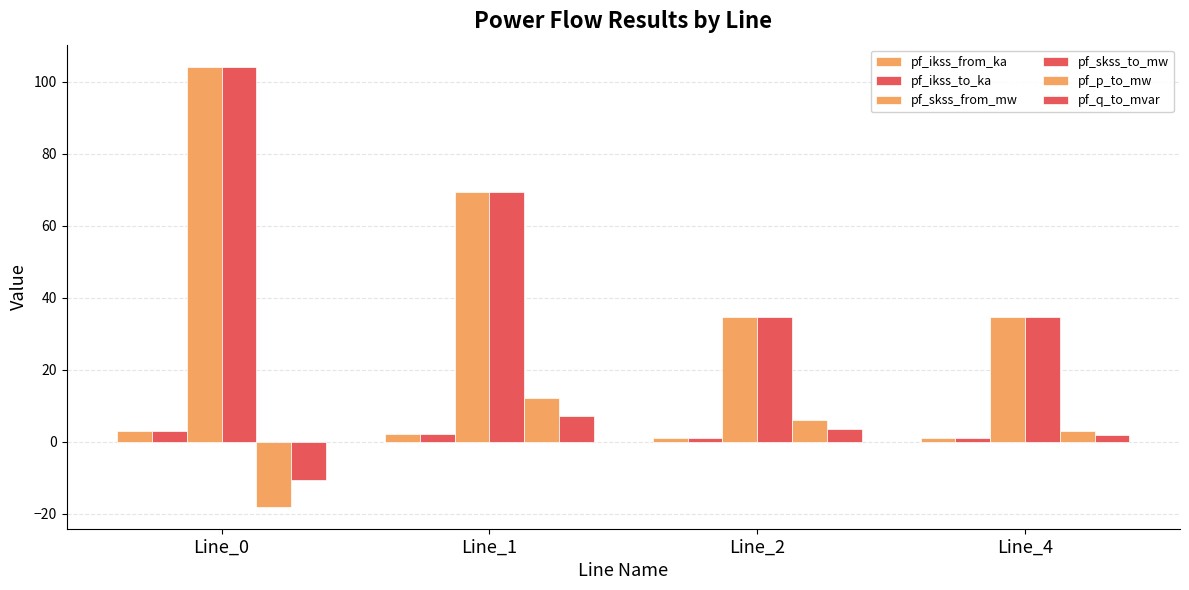

How many values in the pf_q_to_mvar series are below 3?

2